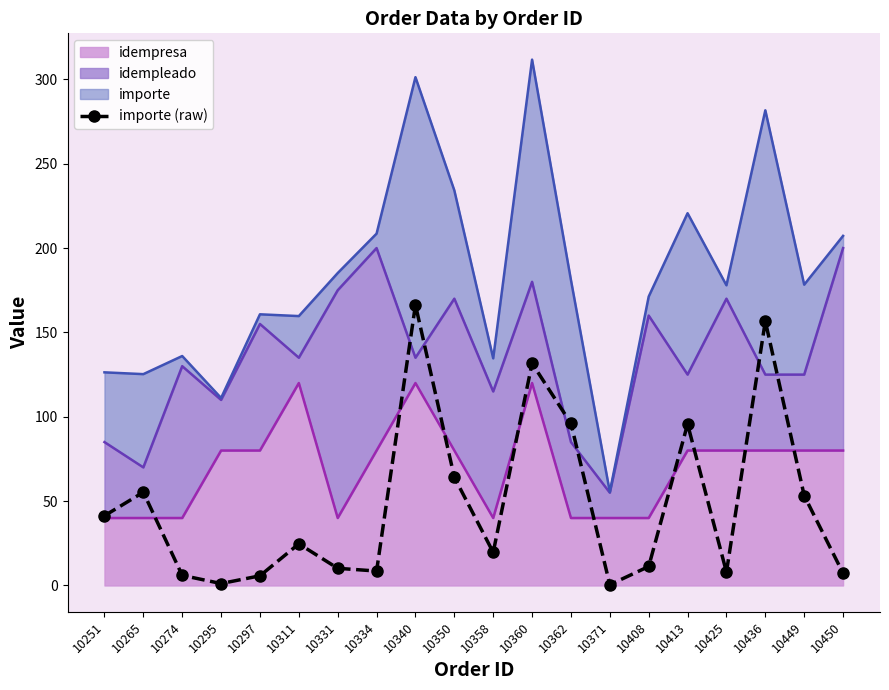

The value at 10436 is 262.3. True or false?

False